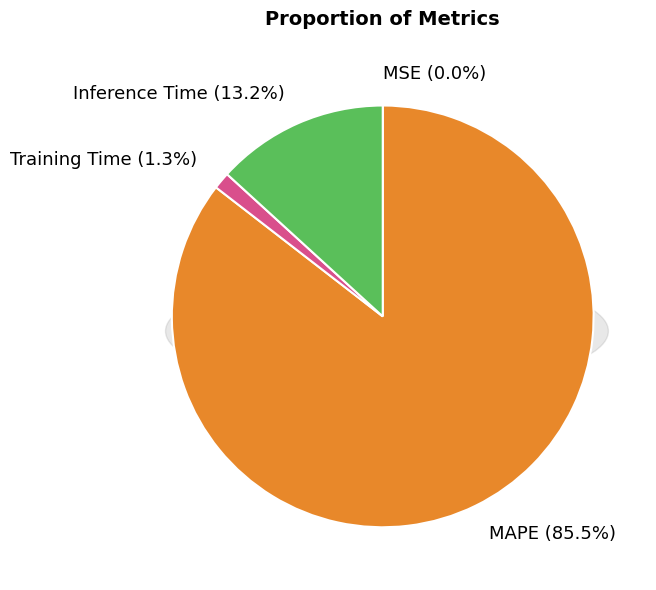

To the nearest percent, what is the average slice percentage?

25%